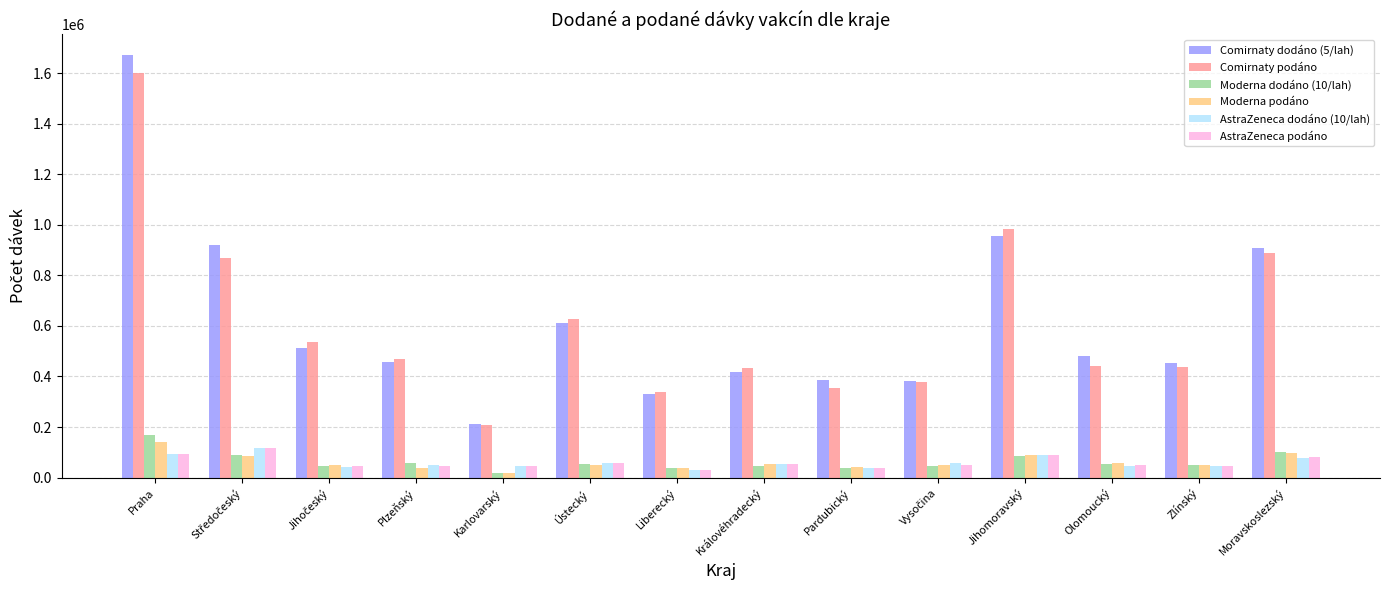

True or false: Comirnaty podáno has a value of 691854 at Olomoucký.

False